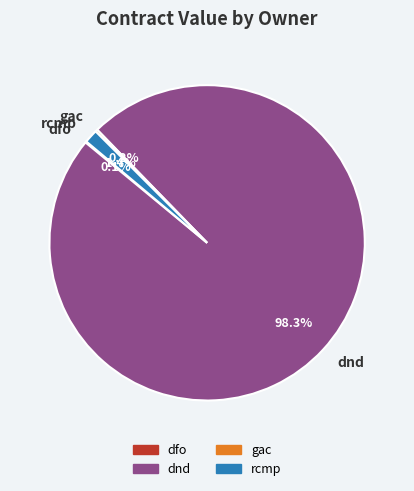

What is the majority slice?

dnd